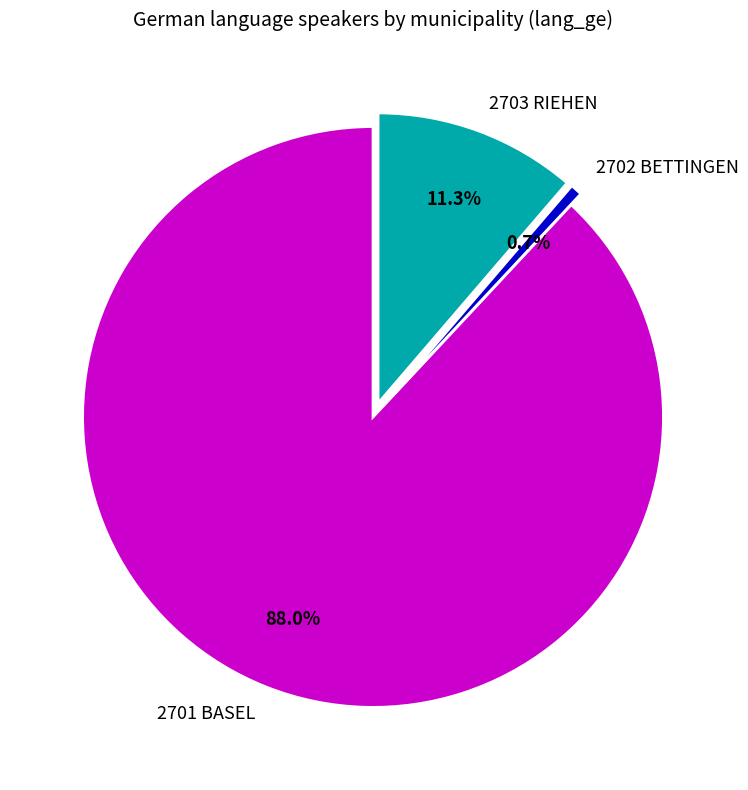

Count the number of slices in the pie.

3